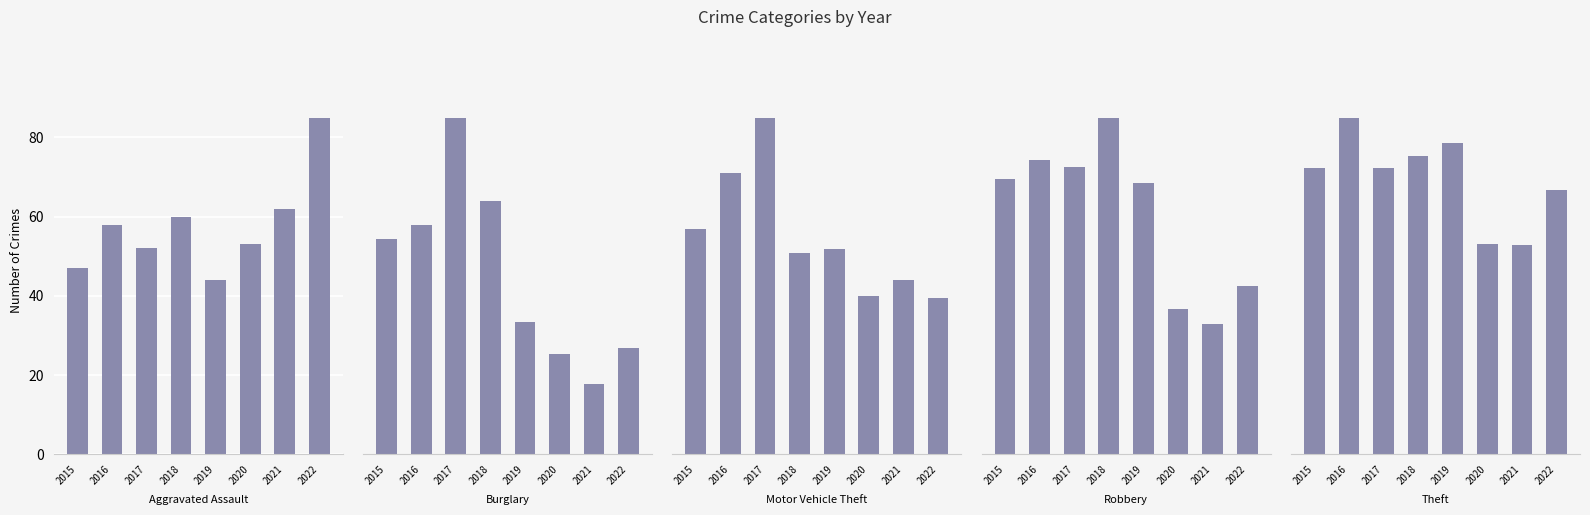

Rank the series by their maximum value, from lowest to highest.

Aggravated Assault, Robbery, Burglary, Motor Vehicle Theft, Theft